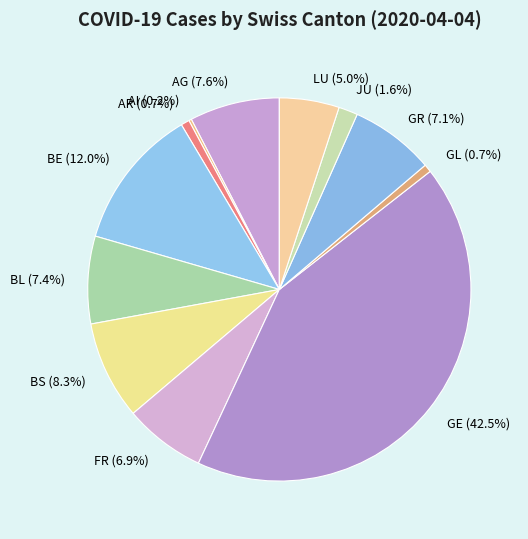

Does BL account for over 50% of the chart?

No